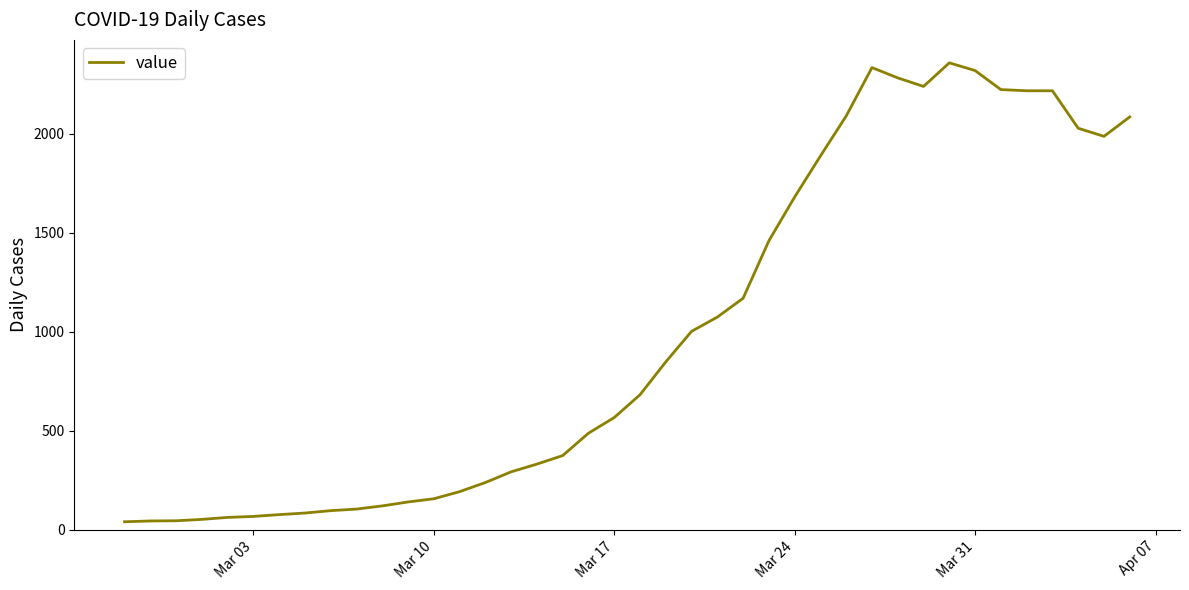

What is the greatest value displayed?

2357